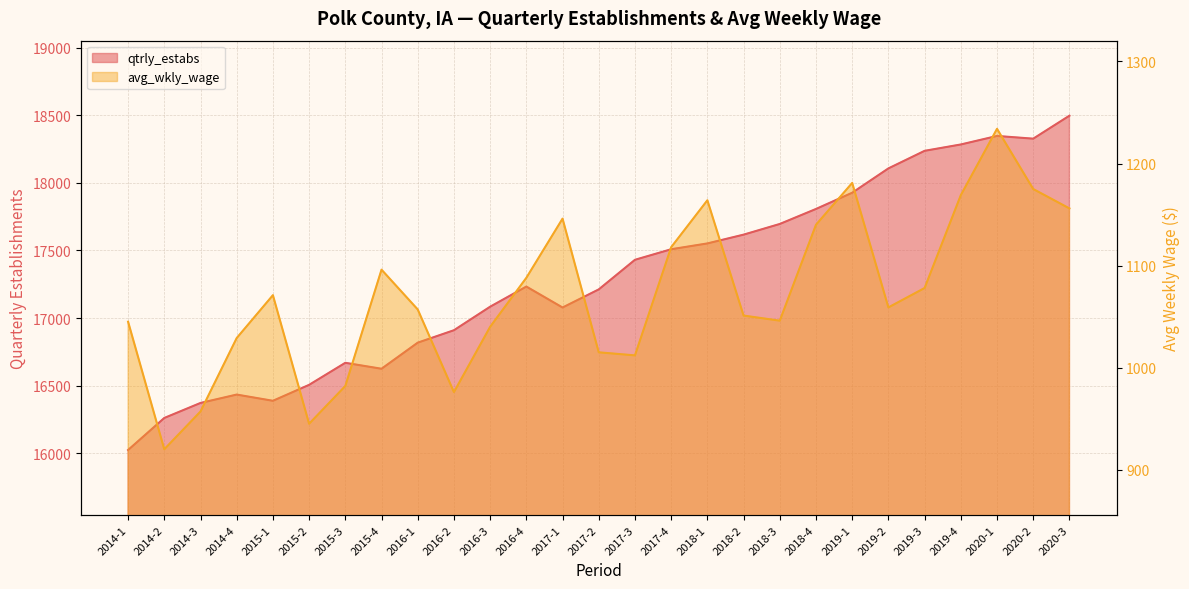

Reading left to right, extract all data points from this chart.

qtrly_estabs: 16024	16261	16372	16434	16388	16506	16669	16625	16818	16910	17084	17233	17078	17212	17431	17509	17552	17617	17696	17807	17927	18107	18237	18284	18347	18327	18497
avg_wkly_wage: 1045	920	957	1029	1071	945	982	1096	1057	976	1040	1088	1146	1015	1012	1118	1164	1051	1046	1140	1181	1059	1078	1169	1234	1175	1156